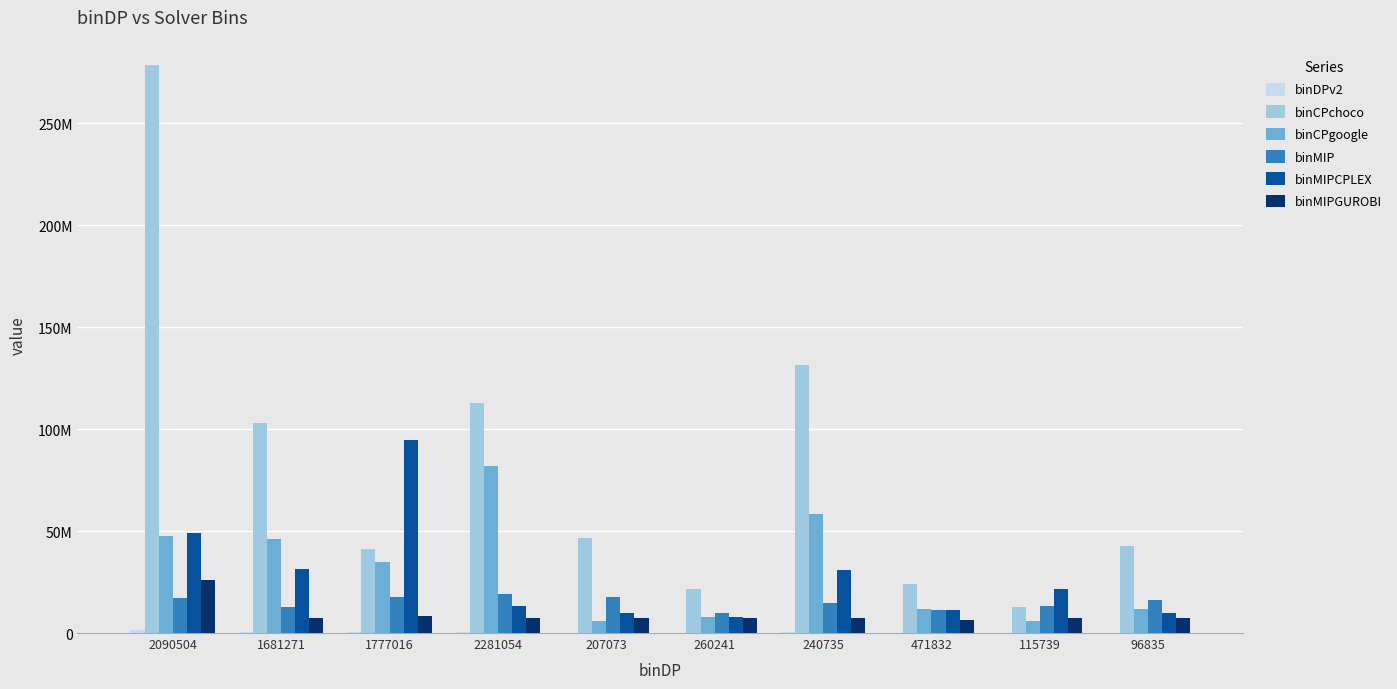

The binDPv2 series shows 202839 at 260241. True or false?

True